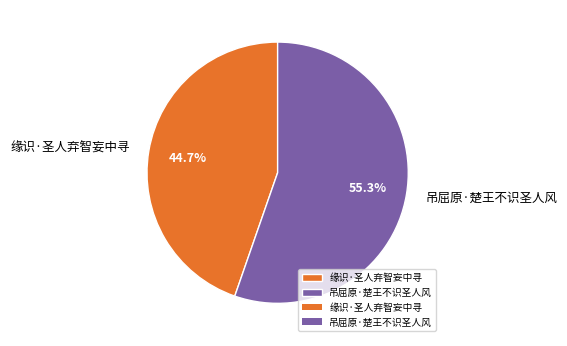

How many segments does this pie chart have?

2